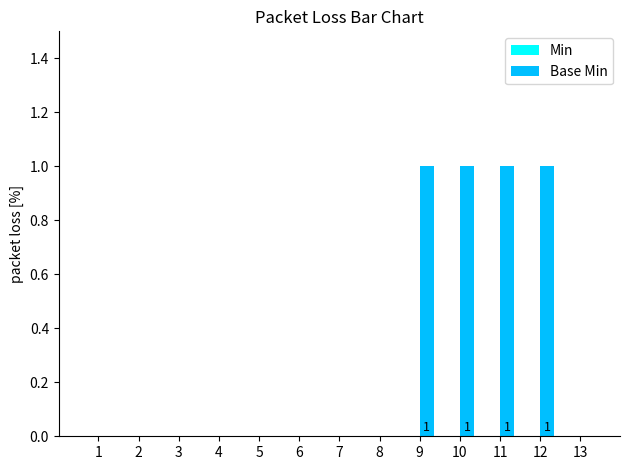

The chart shows a value of 0 at 13. True or false?

True